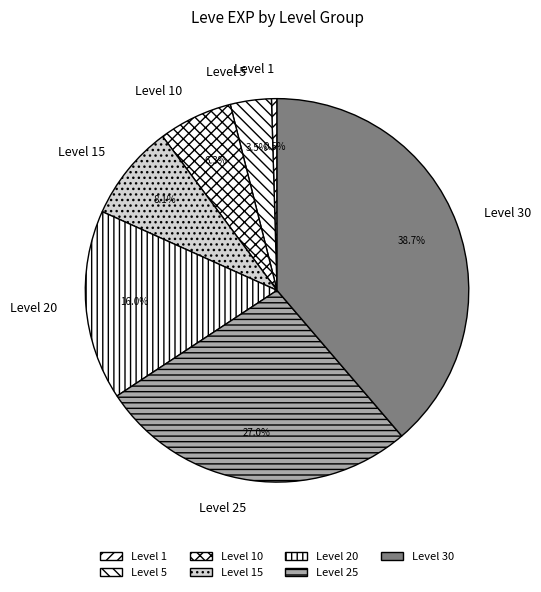

To the nearest percent, what is the difference between the largest and smallest slice percentages?

38%